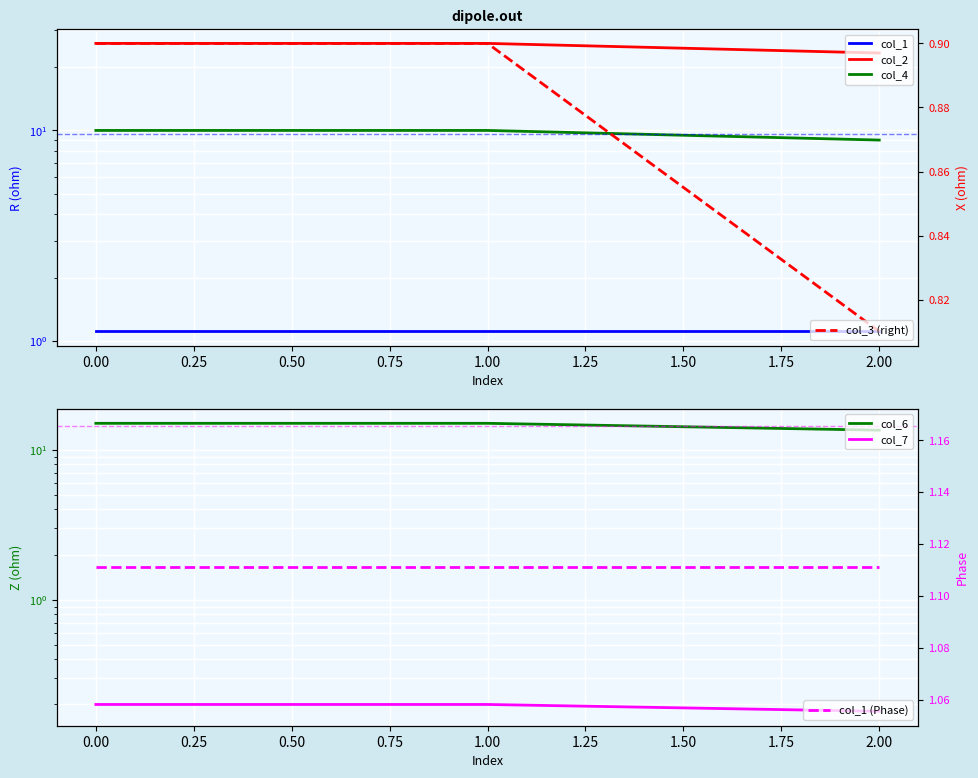

Is the value of col_7 at 2.00 greater than the value of col_2 at 1.00?

No